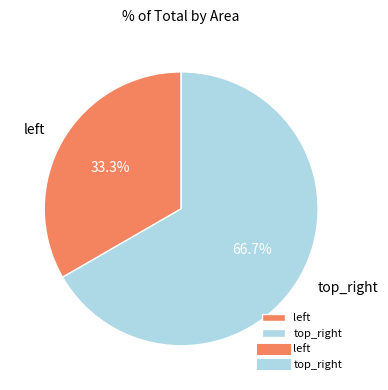

Which category accounts for the majority?

top_right